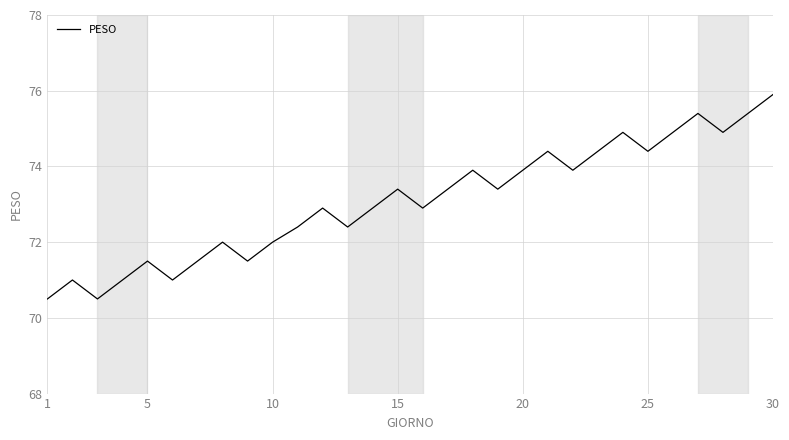

What is the difference between the maximum and minimum values?

5.4